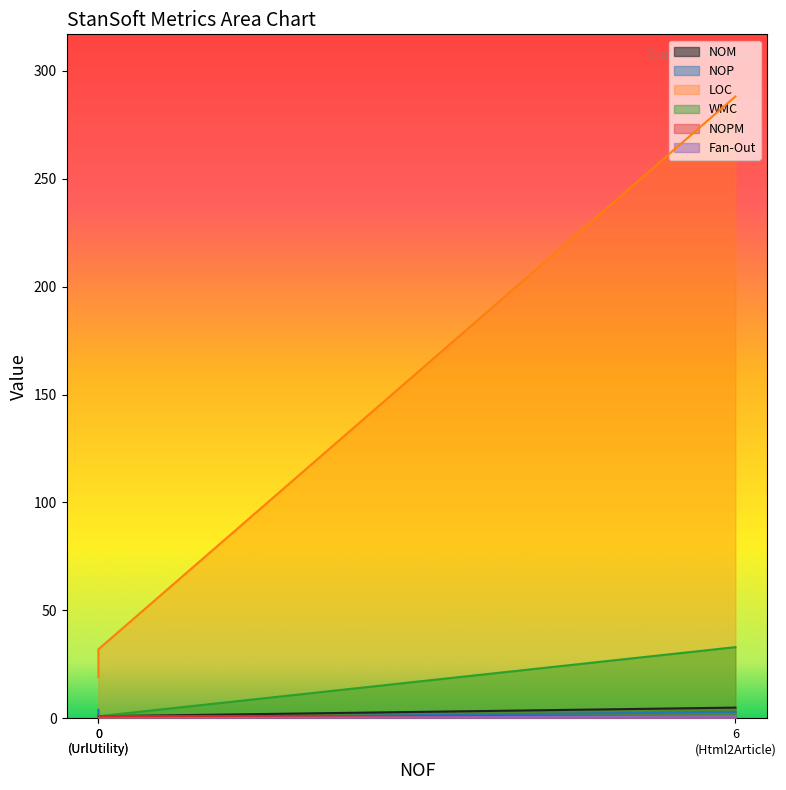

Does the chart have visible grid lines?

No